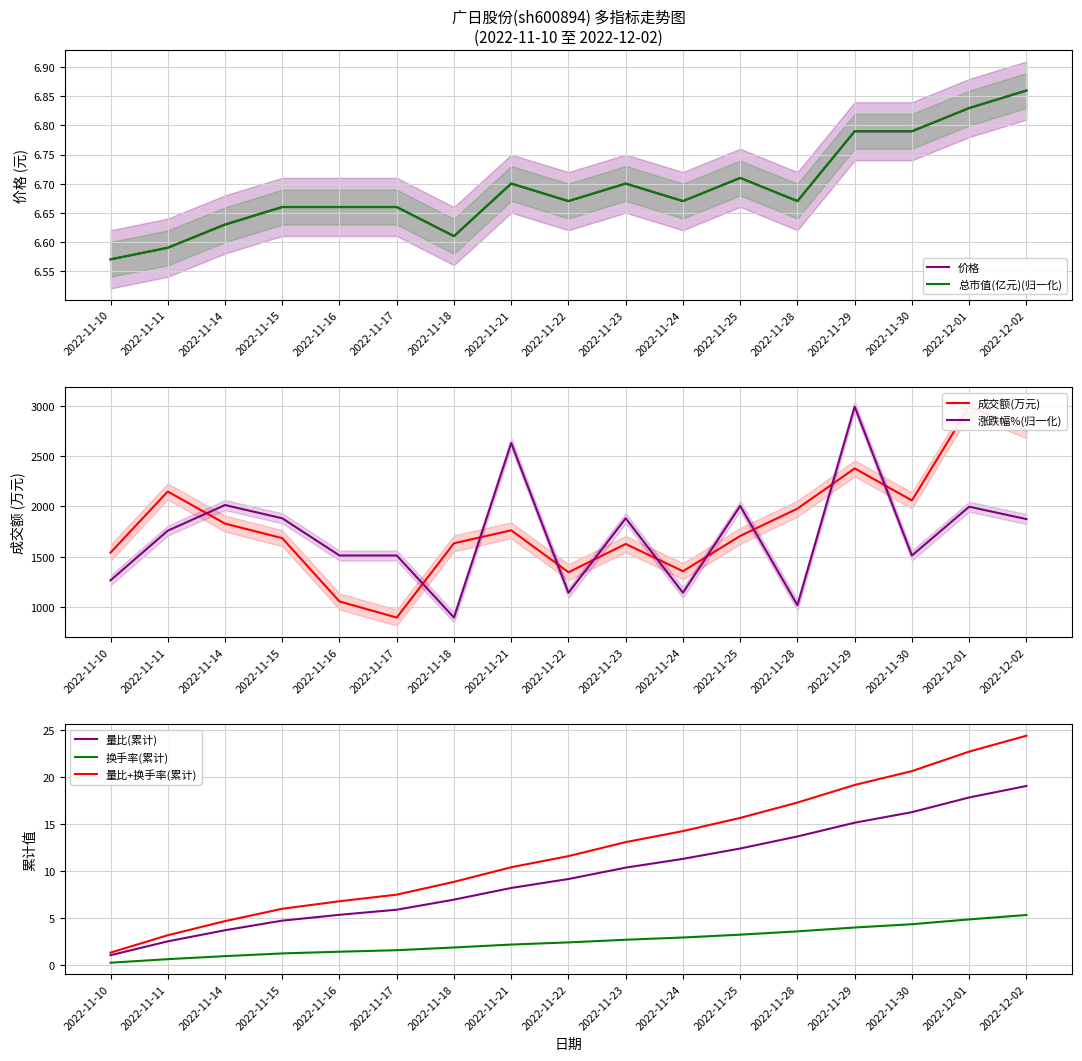

At which label does 总市值(亿元)(归一化) reach its minimum?

2022-11-10